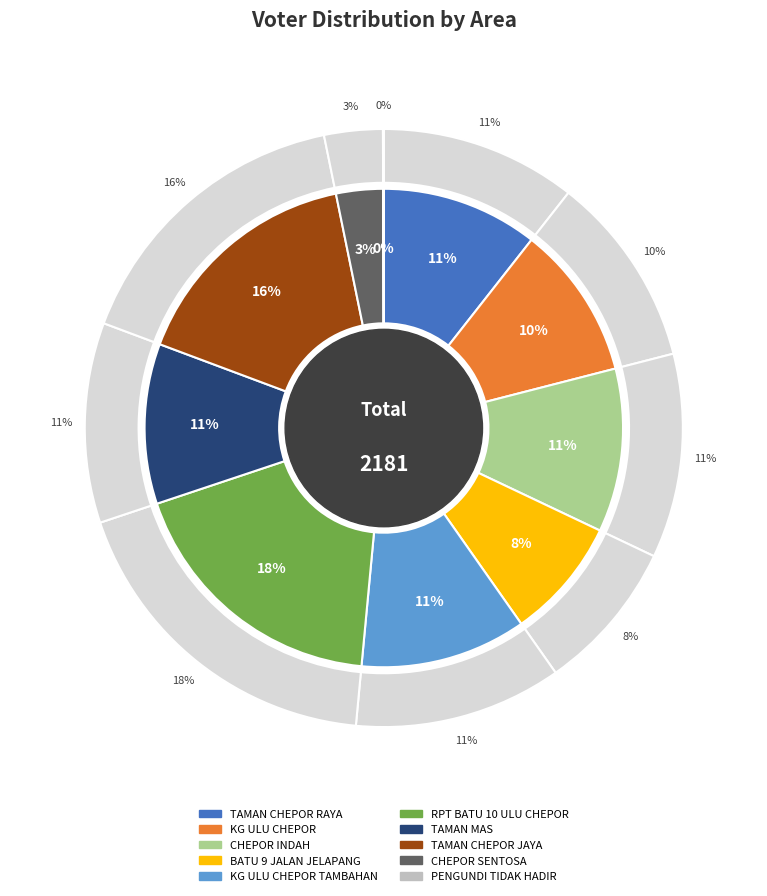

To the nearest percent, what is the difference between the largest and smallest slice percentages?

18%